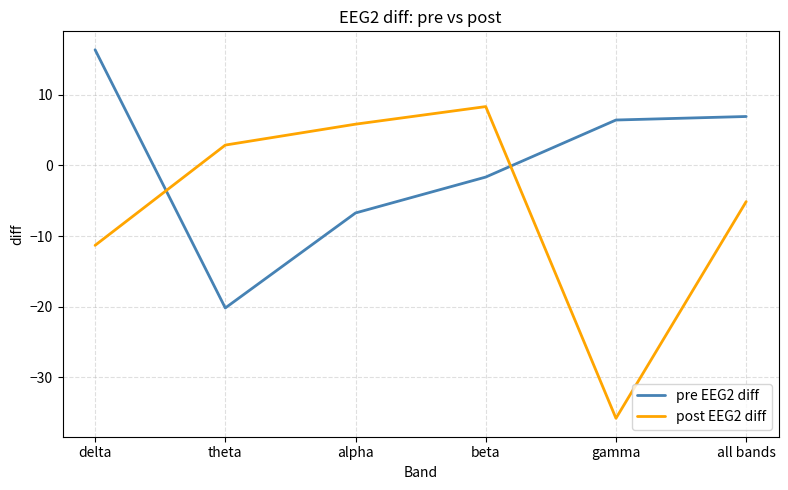

At which label does post EEG2 diff reach its minimum?

gamma